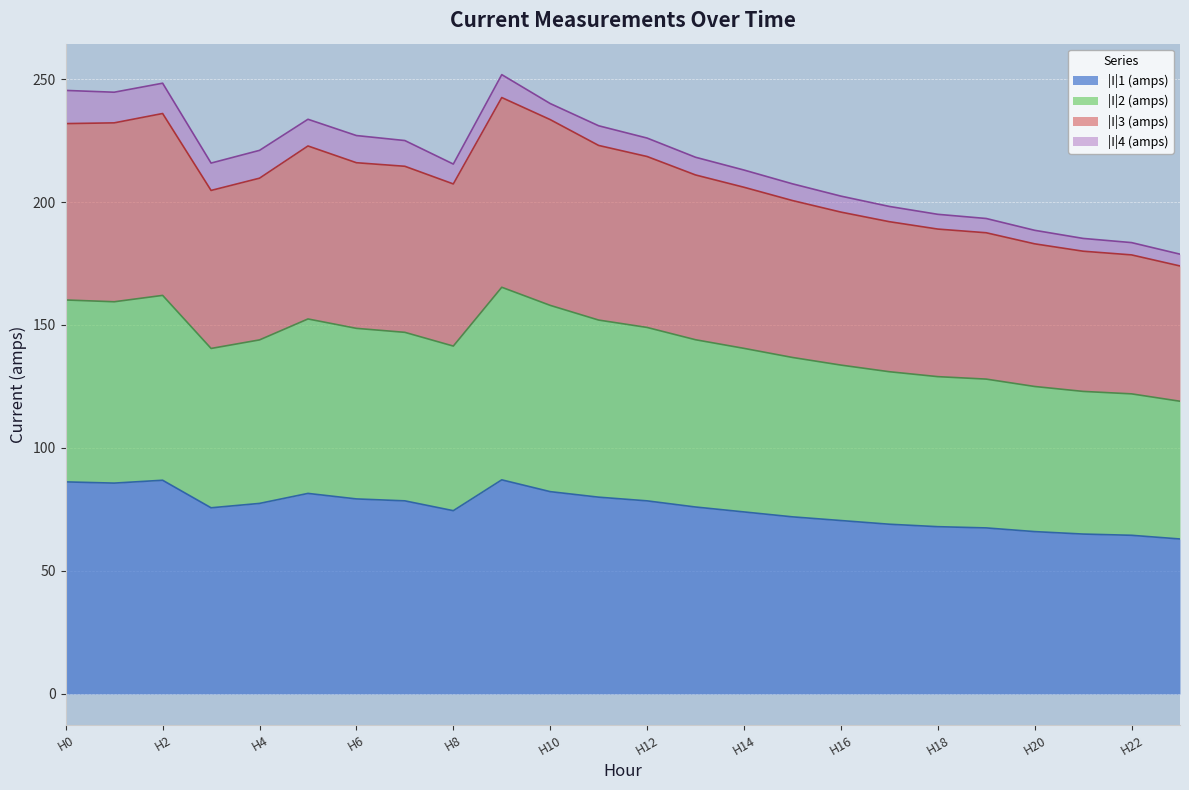

How many data points in |I|1 (amps) are above 76?

11